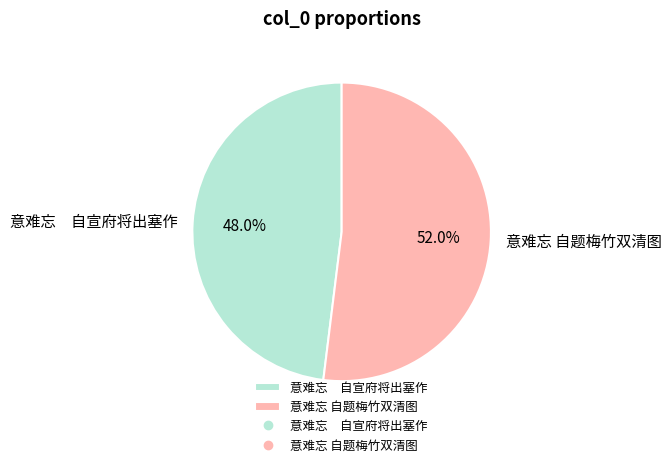

What percentage is the 意难忘 自题梅竹双清图 slice, to the nearest percent?

52%